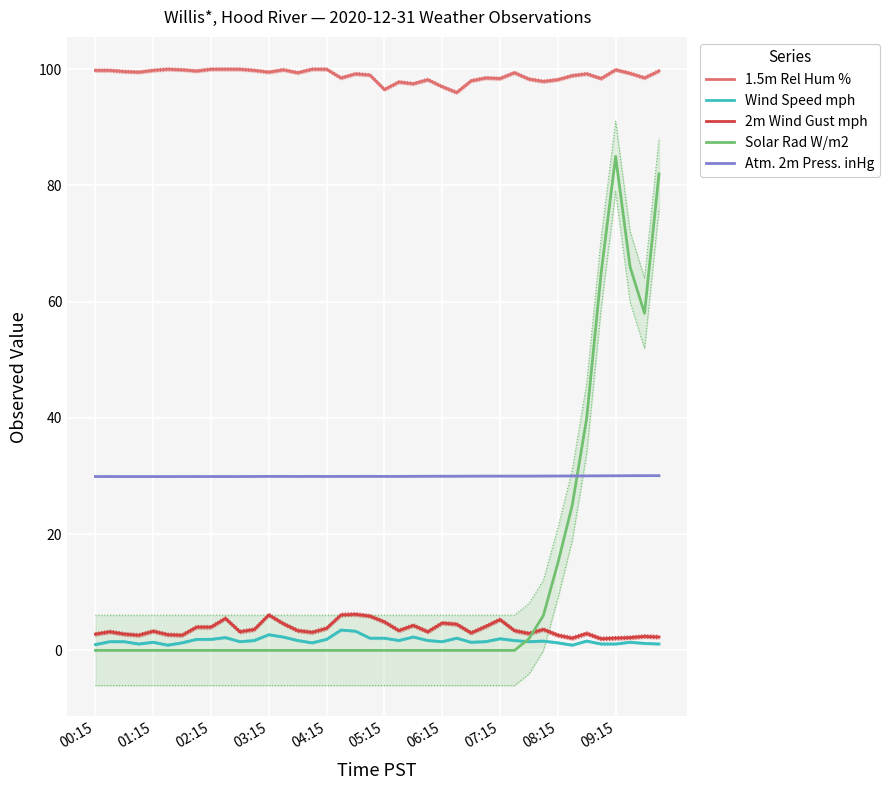

What is the sum of all 1.5m Rel Hum % values?

3959.0